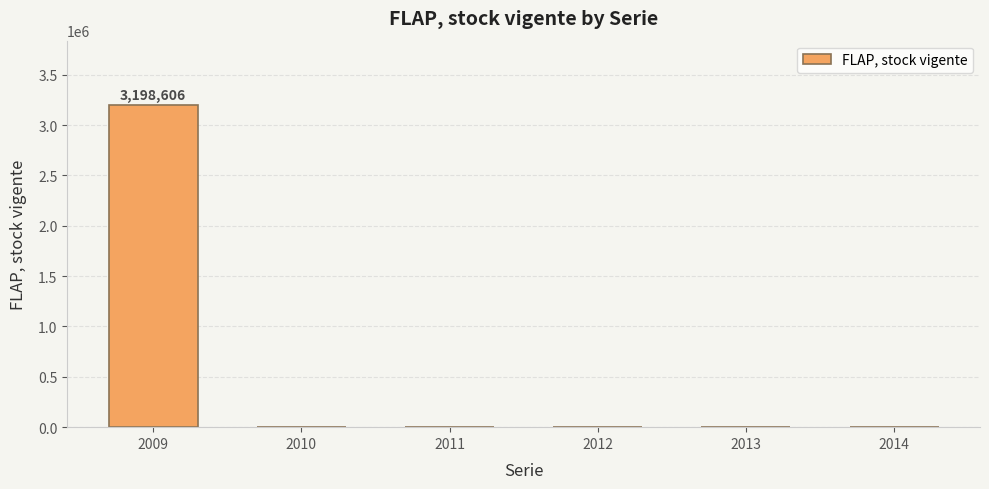

What is the greatest value displayed?

3198606